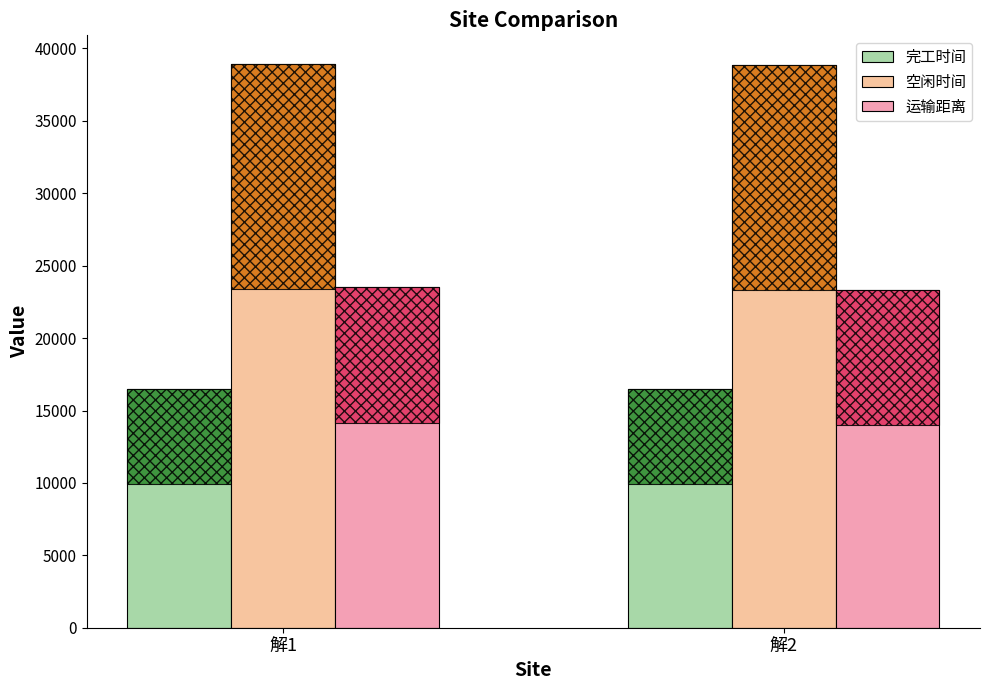

Between 解1 and 解2, which is larger?

解1